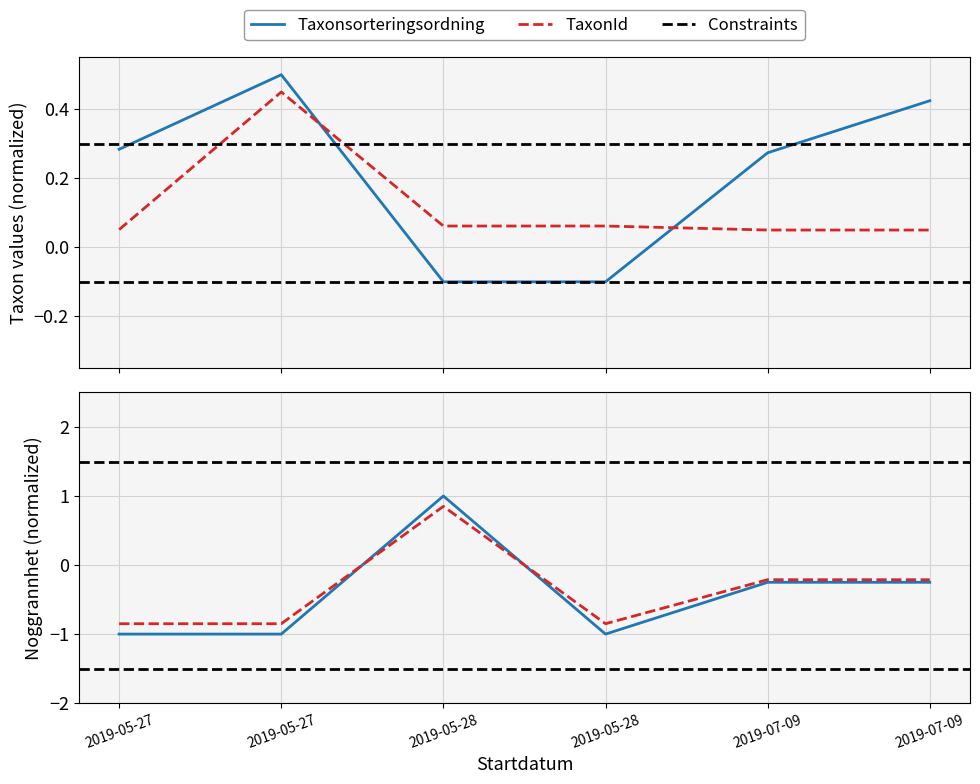

How many data points in Noggrannhet are above 0?

1